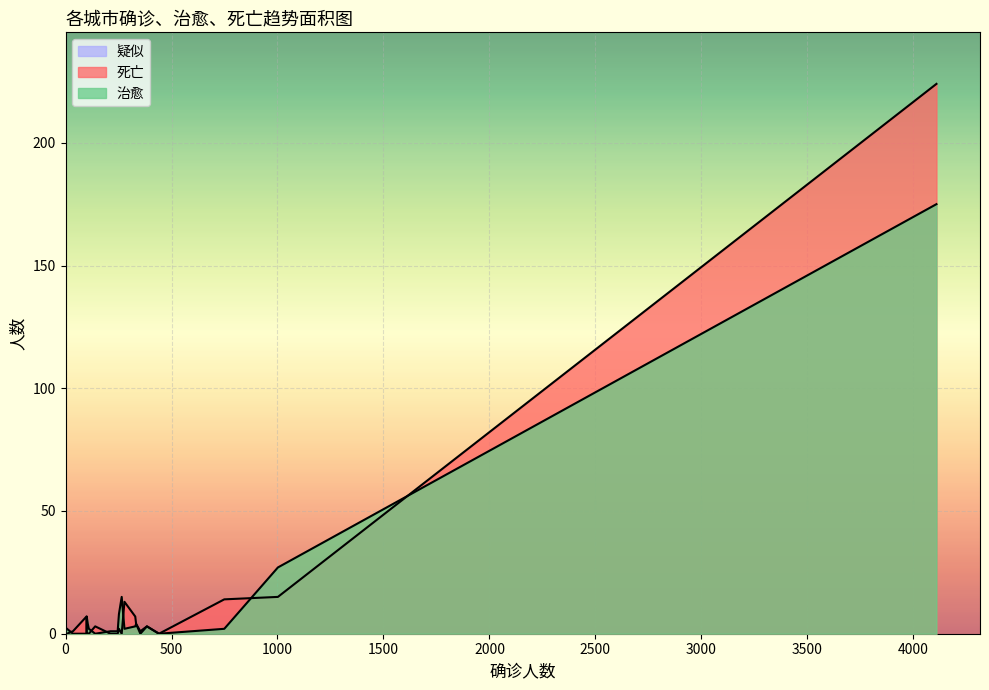

Which series has the largest range (max minus min)?

死亡